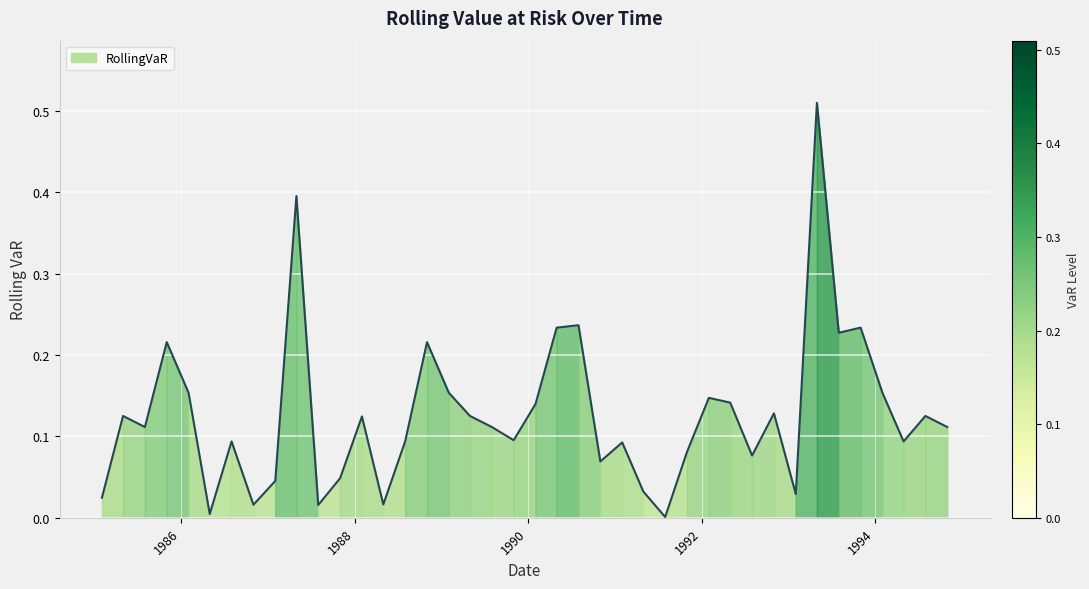

Does the chart display data point markers on the line(s)?

No